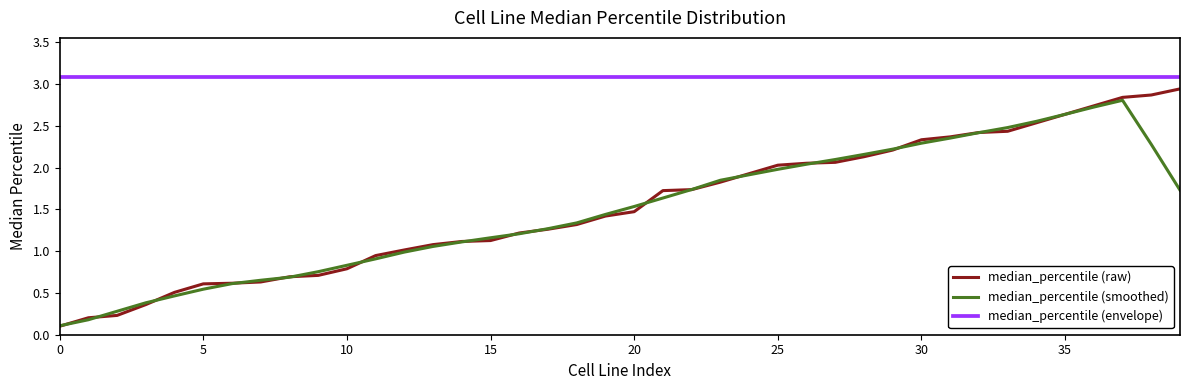

Which series has the largest total across all categories?

median_percentile (envelope)